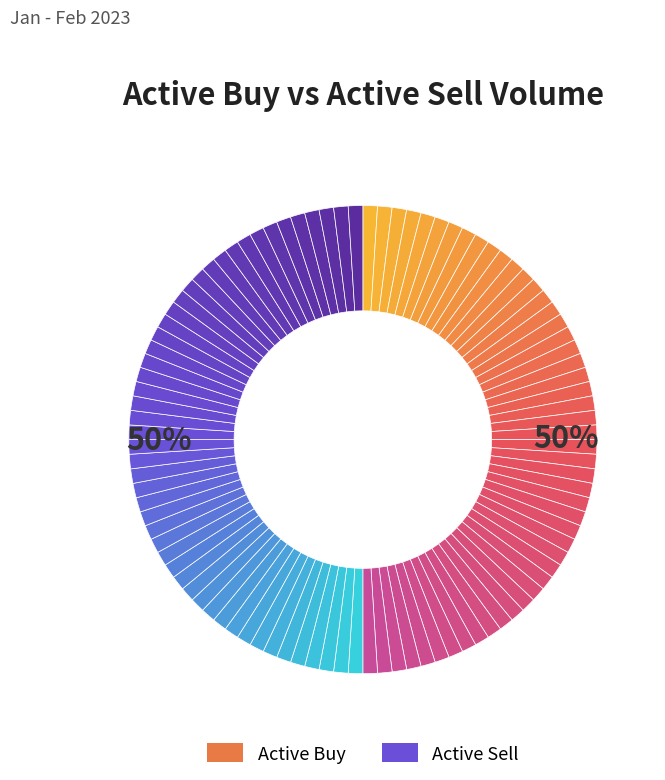

Combined, do 2023-02-09 and 2023-01-30 account for over 50%?

No